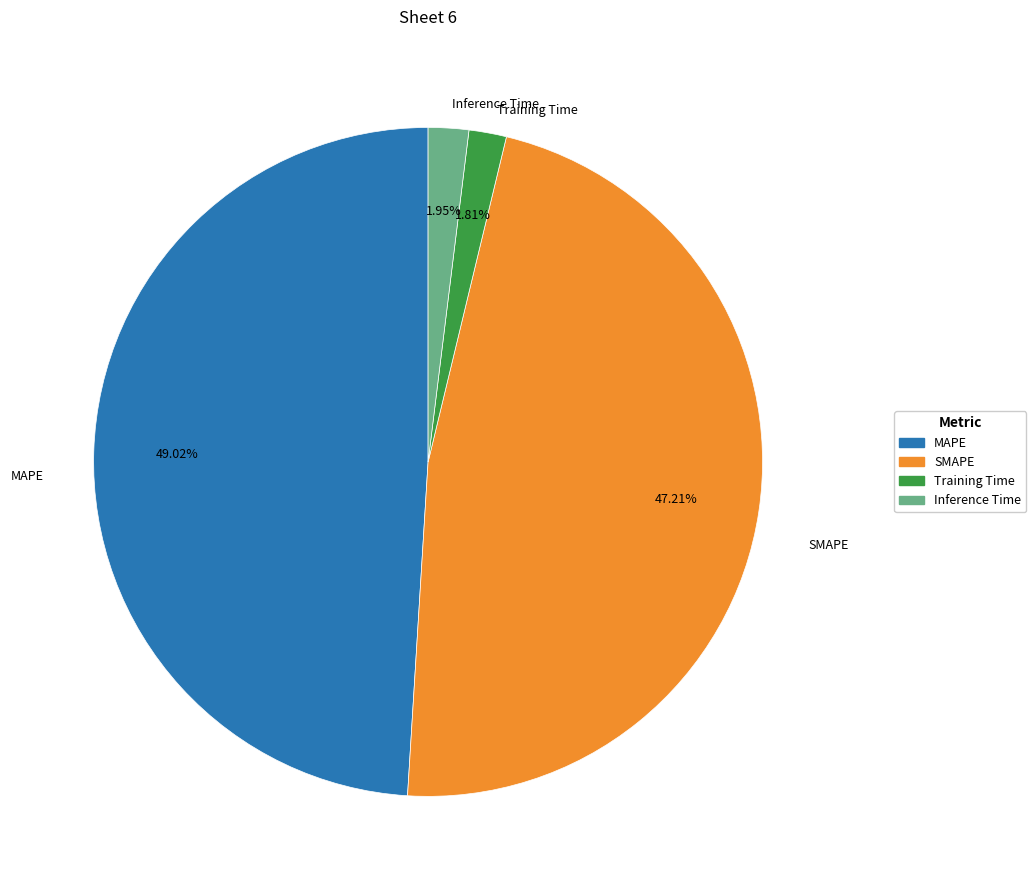

Which has a higher value, Training Time or SMAPE?

SMAPE